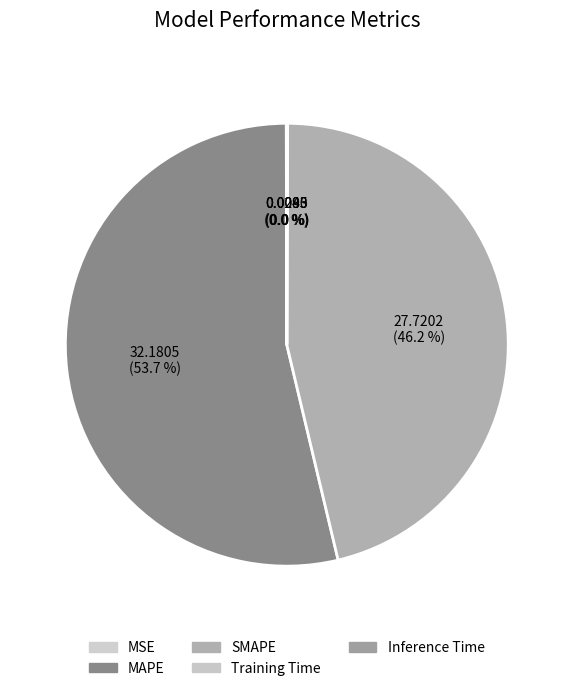

How many slices are in this pie chart?

5